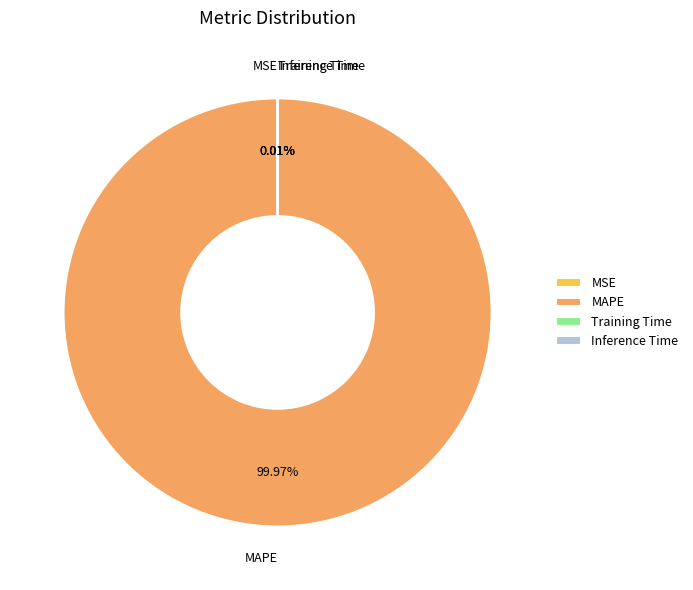

What is the largest slice in the pie chart?

MAPE